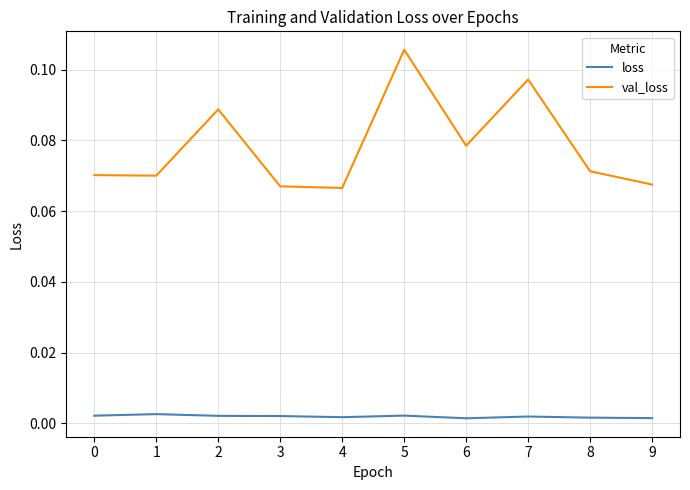

True or false: val_loss and loss intersect in this chart.

False